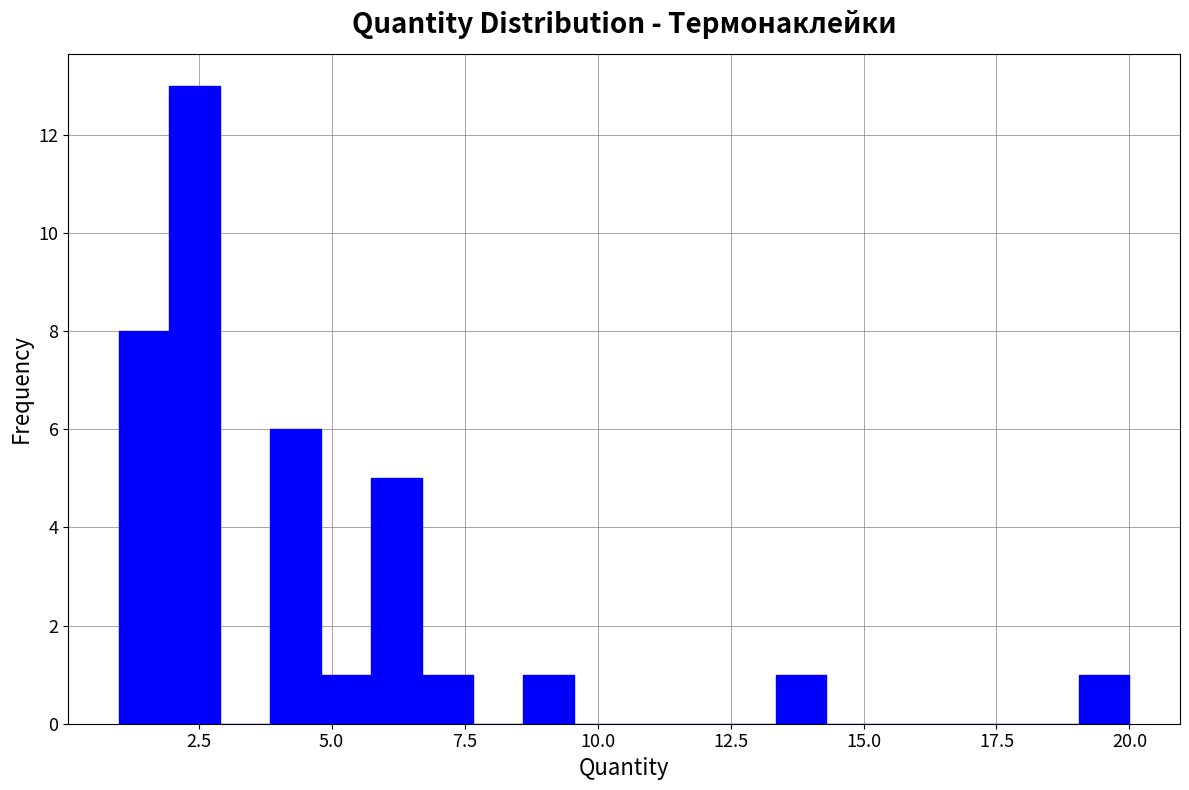

Read against the x-axis, roughly where is the centre of the tallest bar?

2.5